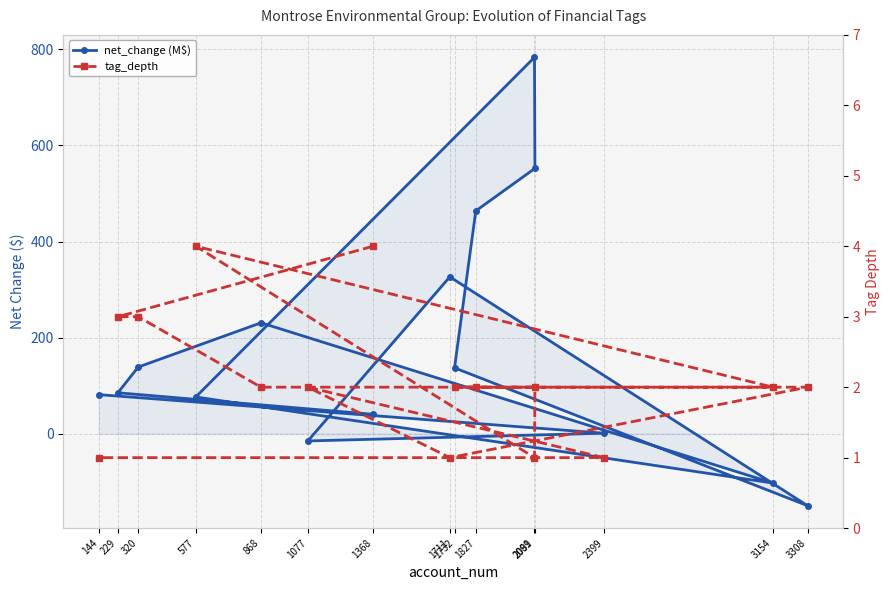

At how many categories does at least one series exceed 258?

4